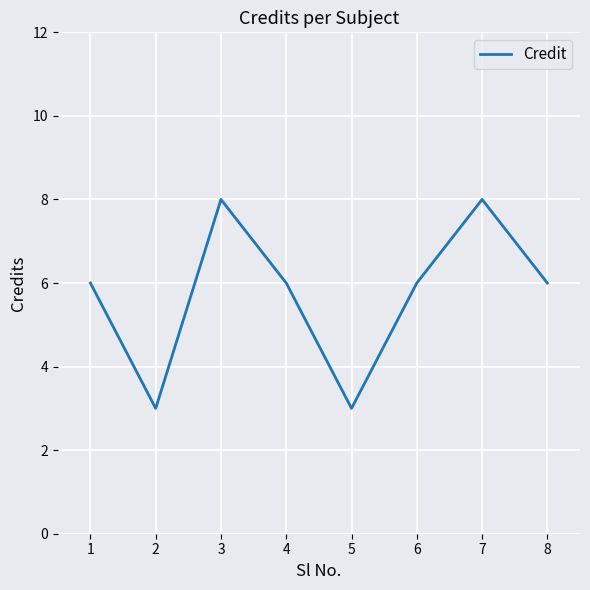

How many categories are shown in the chart?

8